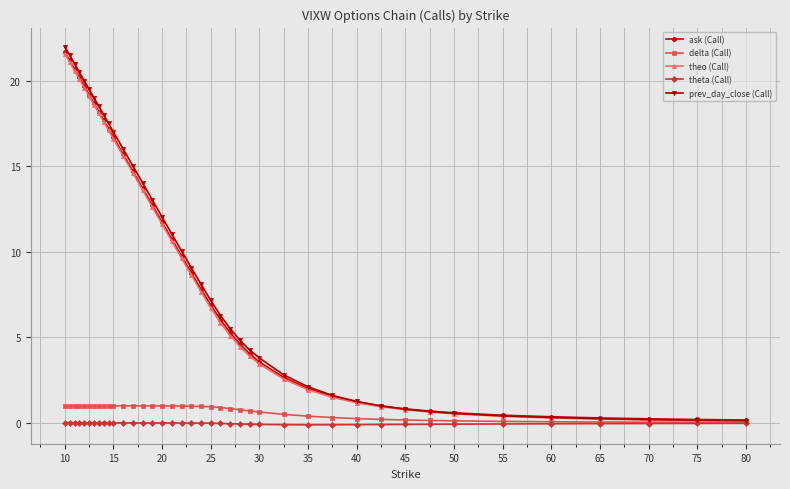

Which series has the largest range (max minus min)?

prev_day_close (Call)